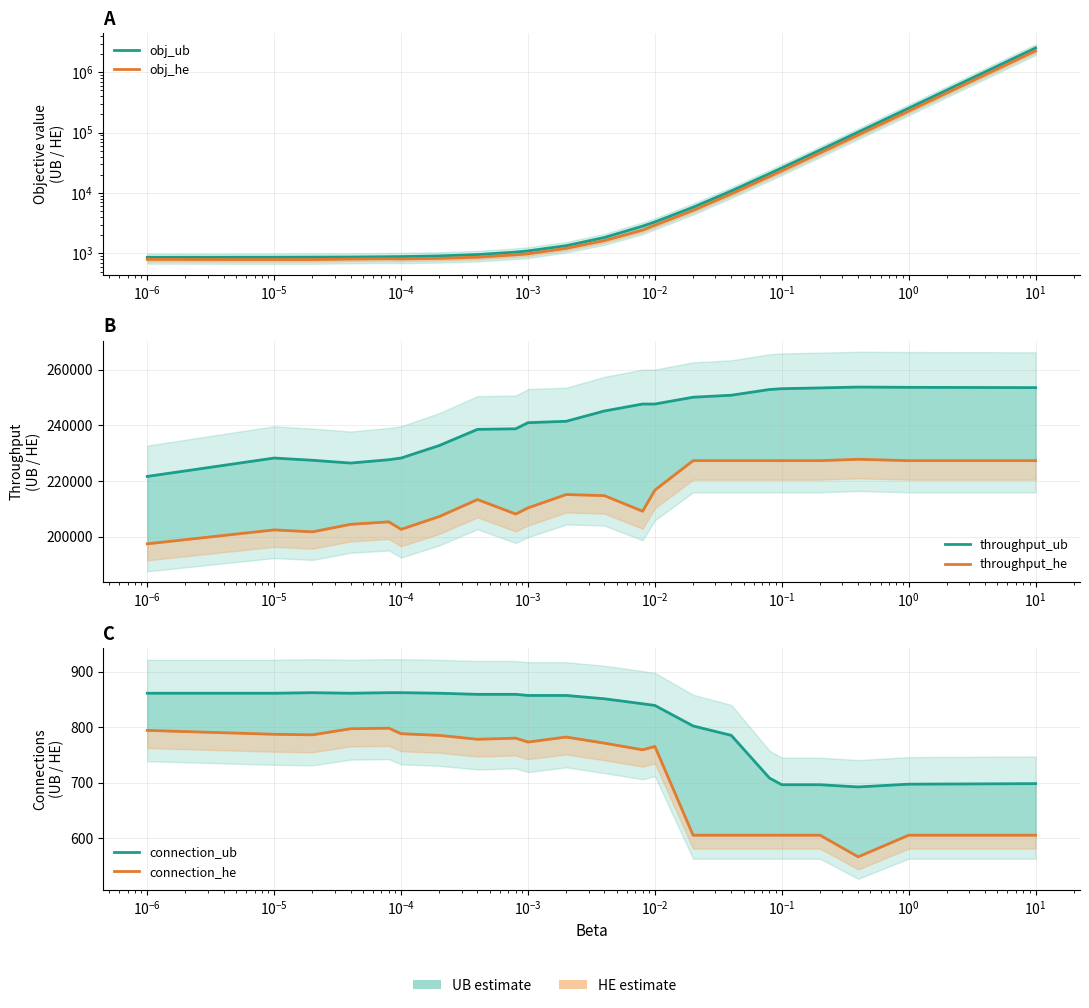

What is the value of the connection_ub point at the 3rd from the left?

862.0